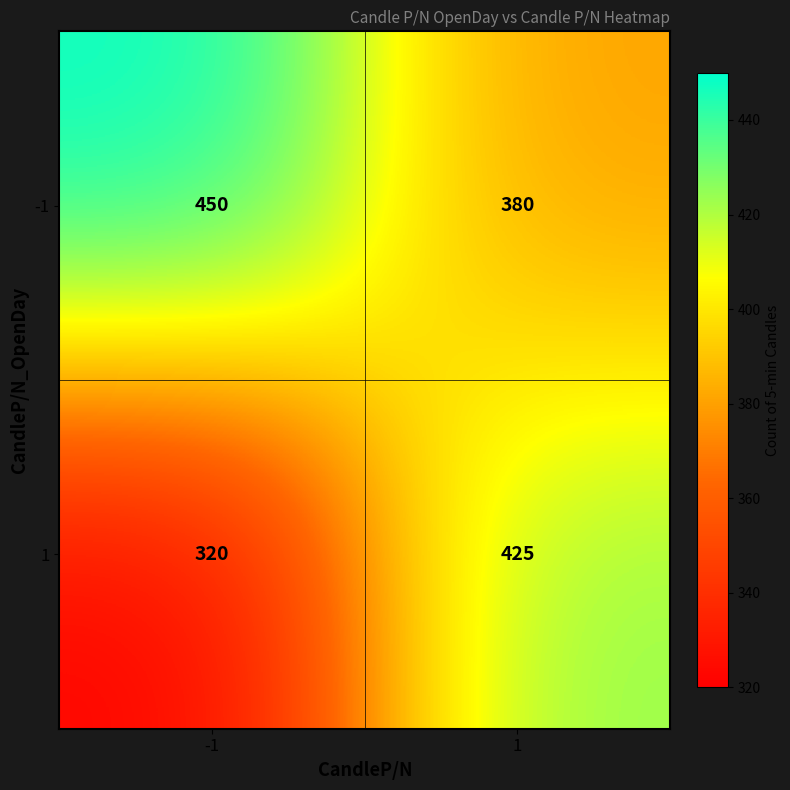

Count the number of data series in this chart.

2